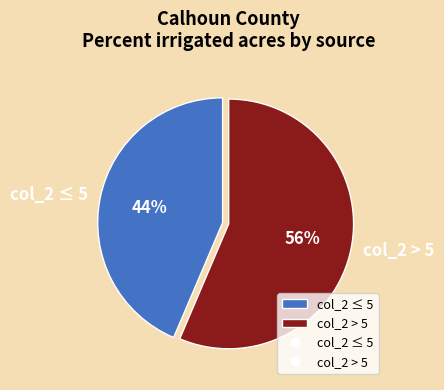

Count the number of slices in the pie.

2